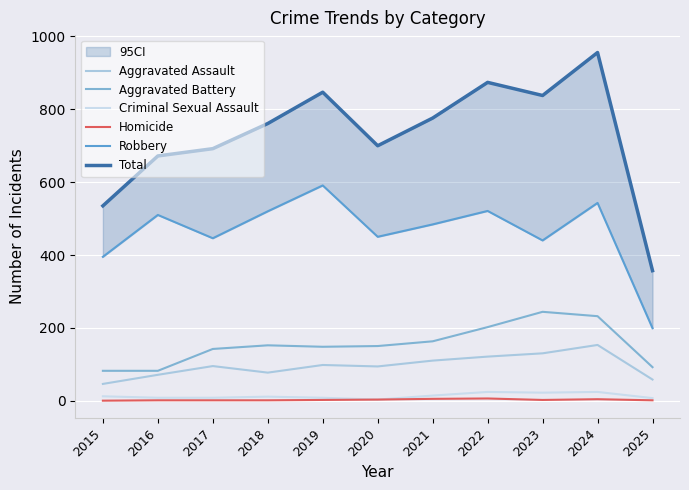

Which series changed the most between 2016 and 2021?

Total